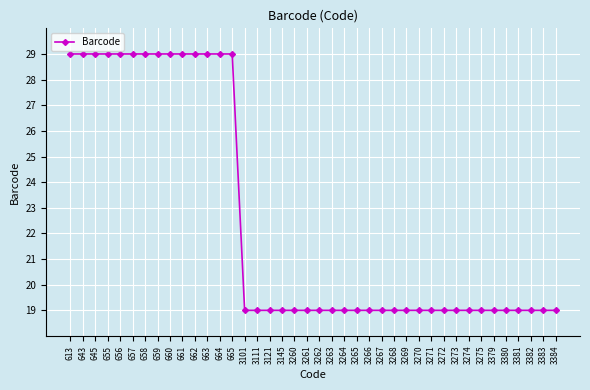

What is the ratio of the value at 3265 to the value at 3383?

1.0